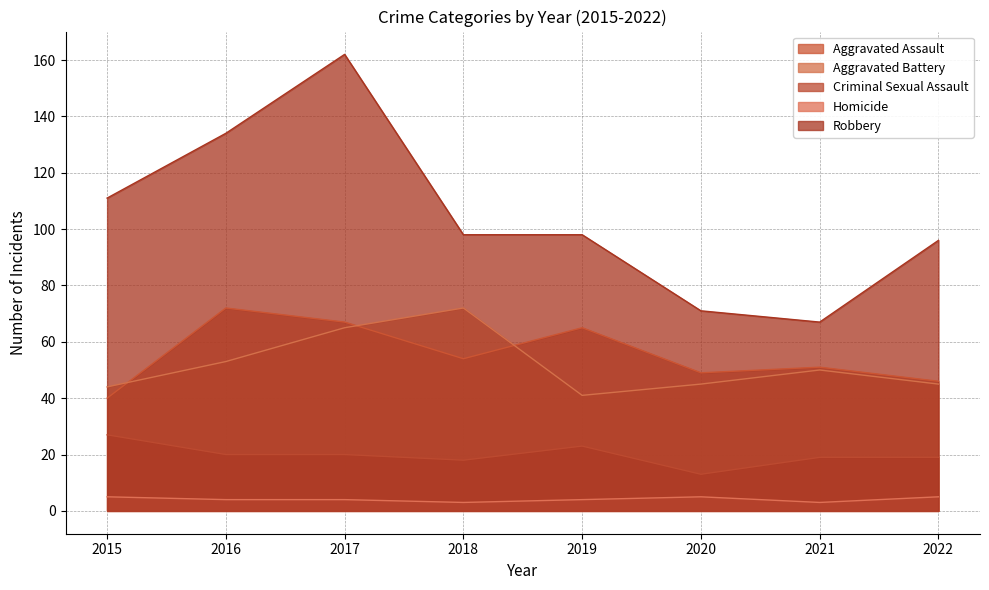

Which category has the lowest value in the Robbery series?

2021